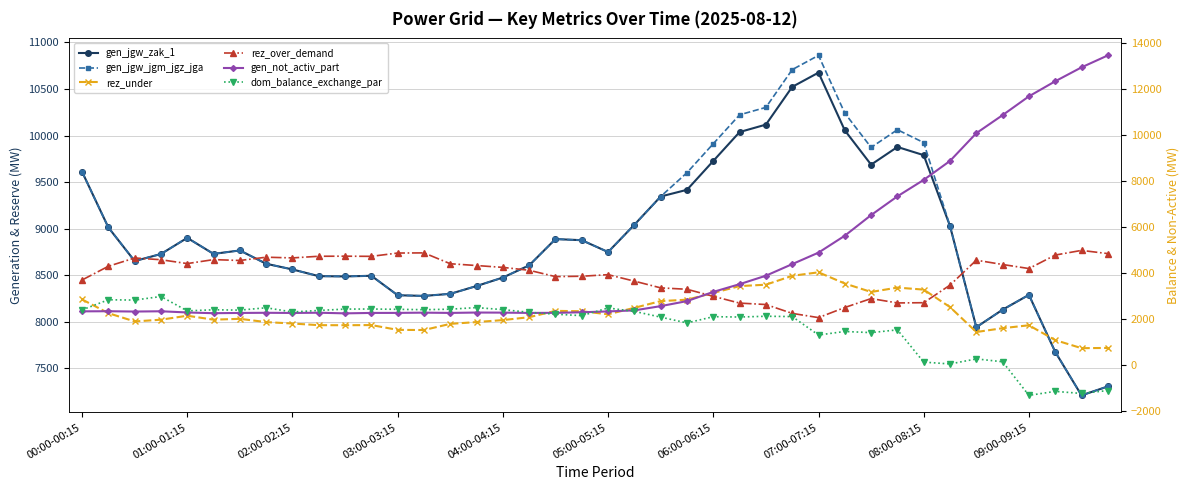

Count the number of categories in the chart.

40